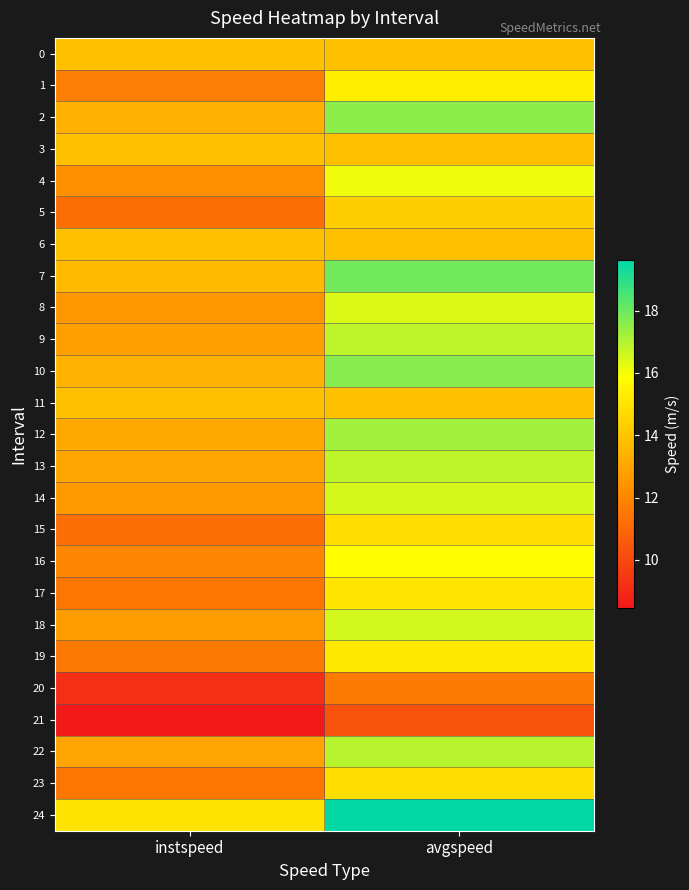

Reading left to right, list all the values displayed in this chart.

0: instspeed=13.9	avgspeed=13.9
1: instspeed=11.7	avgspeed=15.4
2: instspeed=13.4	avgspeed=17.6
3: instspeed=13.9	avgspeed=13.9
4: instspeed=12.3	avgspeed=16.1
5: instspeed=11.2	avgspeed=14.3
6: instspeed=13.9	avgspeed=13.9
7: instspeed=13.7	avgspeed=17.9
8: instspeed=12.5	avgspeed=16.4
9: instspeed=12.8	avgspeed=16.8
10: instspeed=13.4	avgspeed=17.6
11: instspeed=13.9	avgspeed=13.9
12: instspeed=13.1	avgspeed=17.2
13: instspeed=13.0	avgspeed=16.9
14: instspeed=12.6	avgspeed=16.5
15: instspeed=11.3	avgspeed=14.8
16: instspeed=12.0	avgspeed=15.9
17: instspeed=11.5	avgspeed=15.1
18: instspeed=12.7	avgspeed=16.5
19: instspeed=11.6	avgspeed=15.2
20: instspeed=9.2	avgspeed=11.6
21: instspeed=8.5	avgspeed=10.4
22: instspeed=13.0	avgspeed=16.9
23: instspeed=11.5	avgspeed=14.8
24: instspeed=15.0	avgspeed=19.6